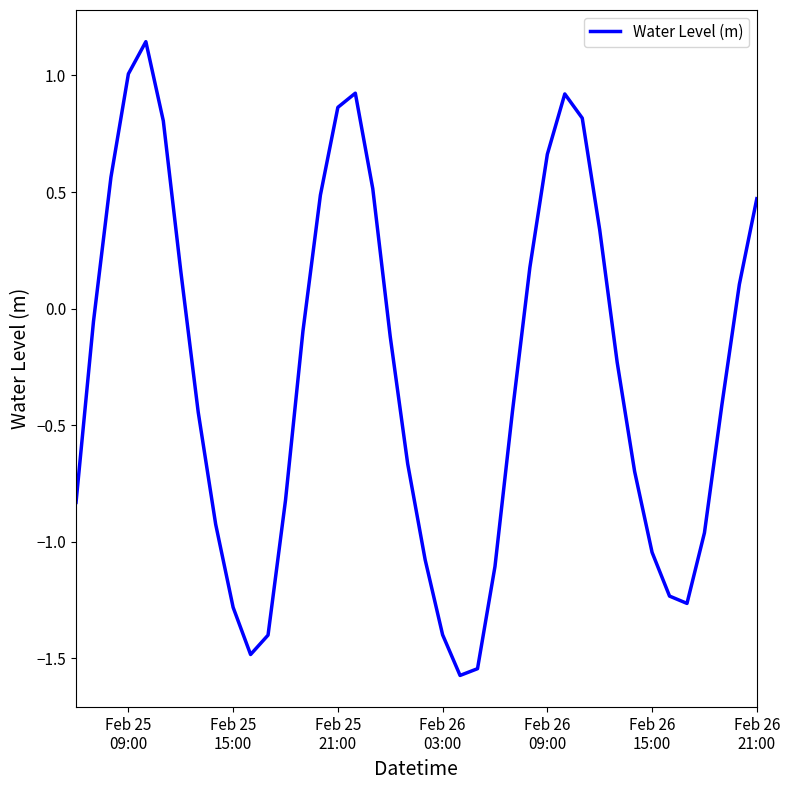

Count the number of data series in this chart.

1